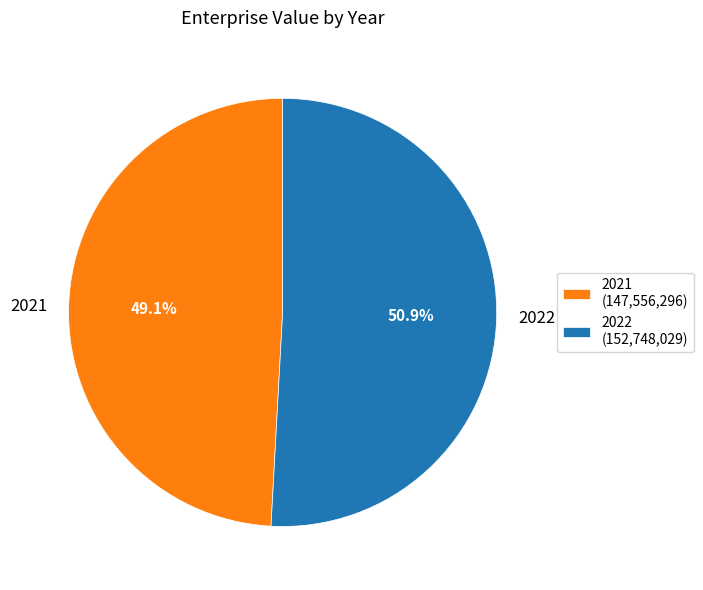

What is the total percentage of 2022 and 2021?

100.0%